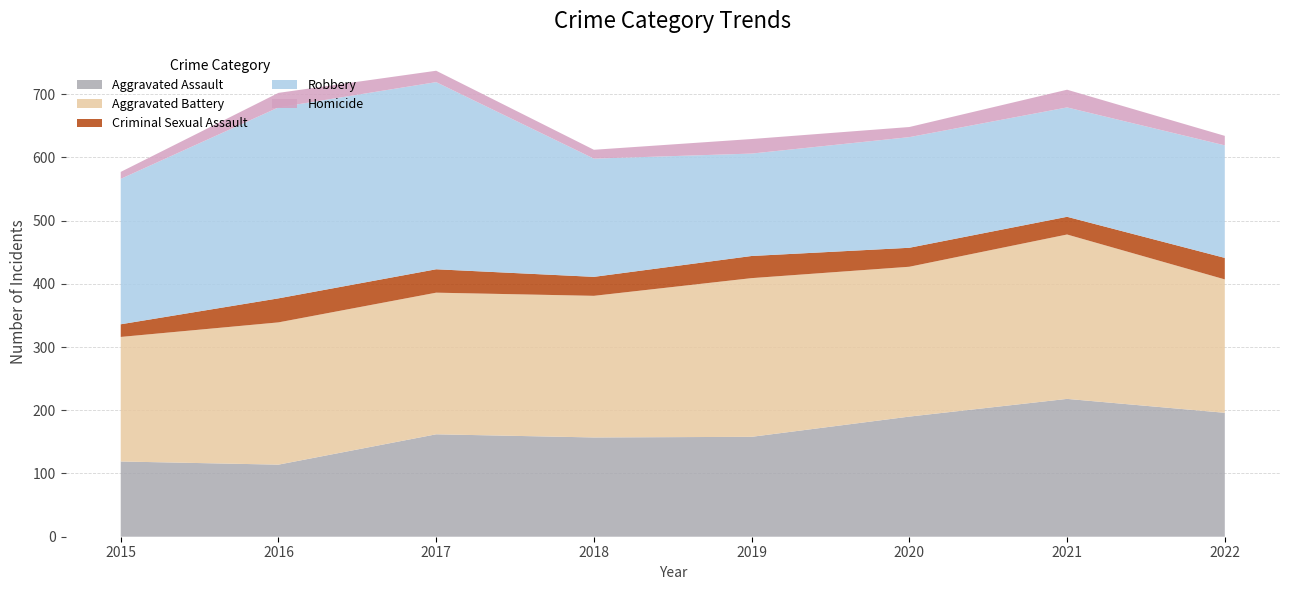

Reading left to right, extract all data points from this chart.

Aggravated Assault: 119	114	162	157	158	190	218	196
Aggravated Battery: 197	225	224	224	251	237	260	211
Criminal Sexual Assault: 20	38	37	30	35	30	28	34
Robbery: 230	302	296	187	162	175	173	178
Homicide: 11	23	18	14	23	16	28	15